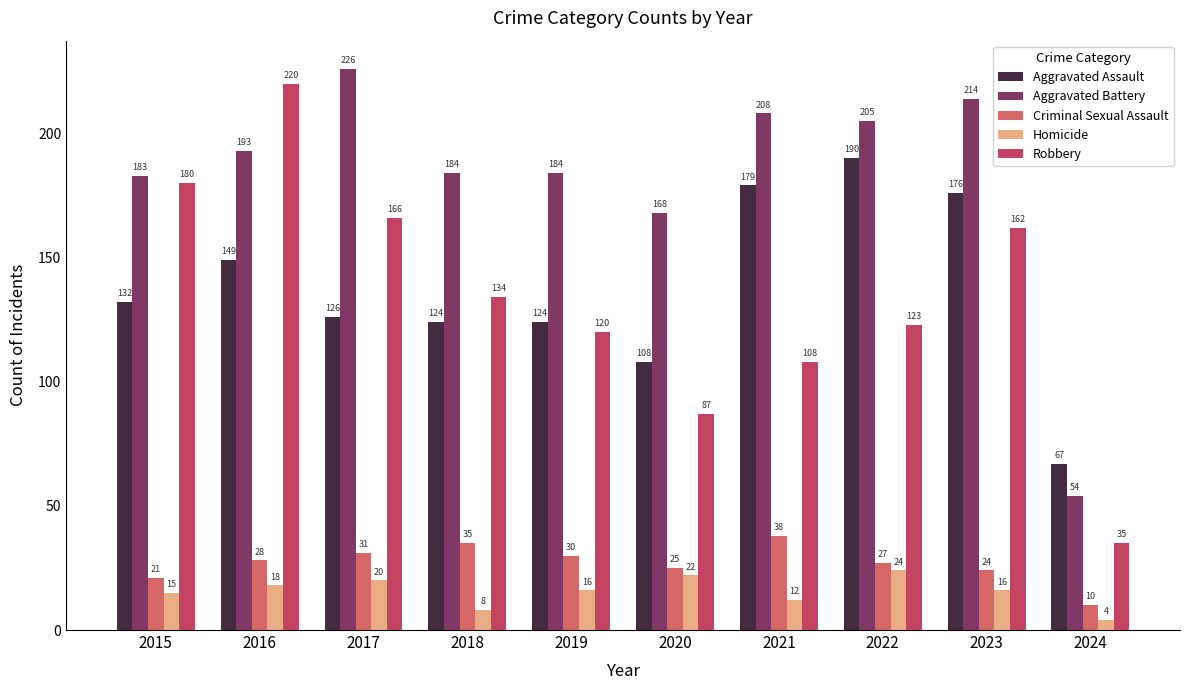

Reading left to right, list all the values displayed in this chart.

Aggravated Assault: 2015=132	2016=149	2017=126	2018=124	2019=124	2020=108	2021=179	2022=190	2023=176	2024=67
Aggravated Battery: 2015=183	2016=193	2017=226	2018=184	2019=184	2020=168	2021=208	2022=205	2023=214	2024=54
Criminal Sexual Assault: 2015=21	2016=28	2017=31	2018=35	2019=30	2020=25	2021=38	2022=27	2023=24	2024=10
Homicide: 2015=15	2016=18	2017=20	2018=8	2019=16	2020=22	2021=12	2022=24	2023=16	2024=4
Robbery: 2015=180	2016=220	2017=166	2018=134	2019=120	2020=87	2021=108	2022=123	2023=162	2024=35